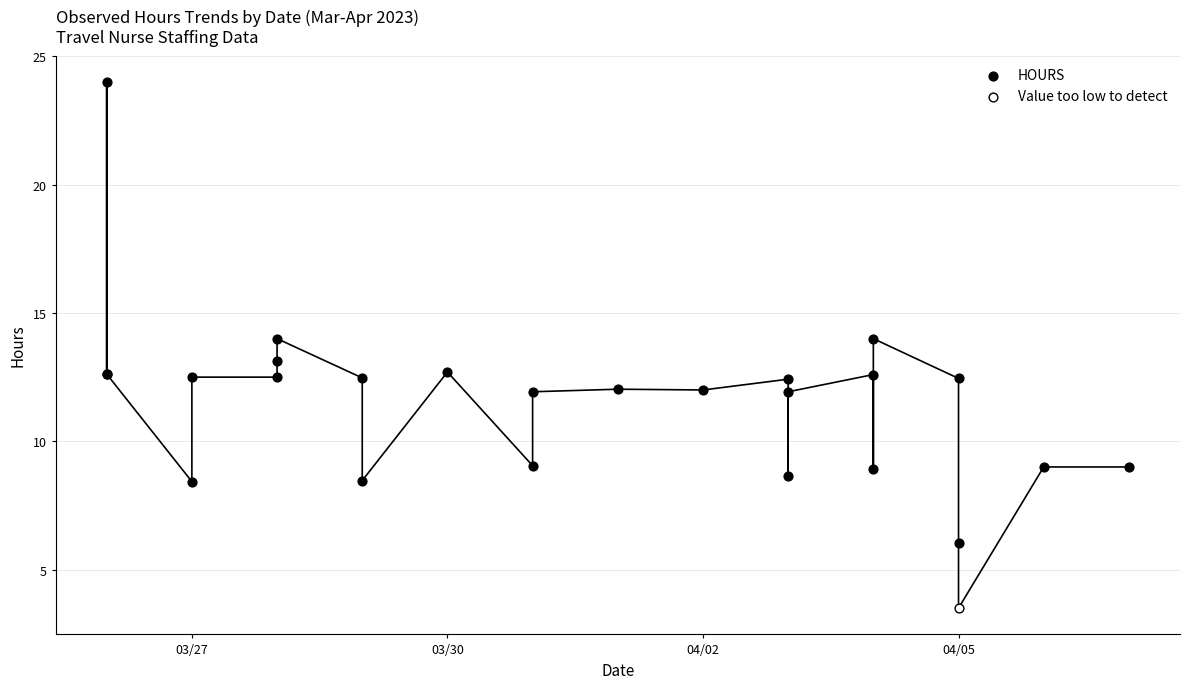

What are all the series names shown in the legend?

HOURS, Value too low to detect